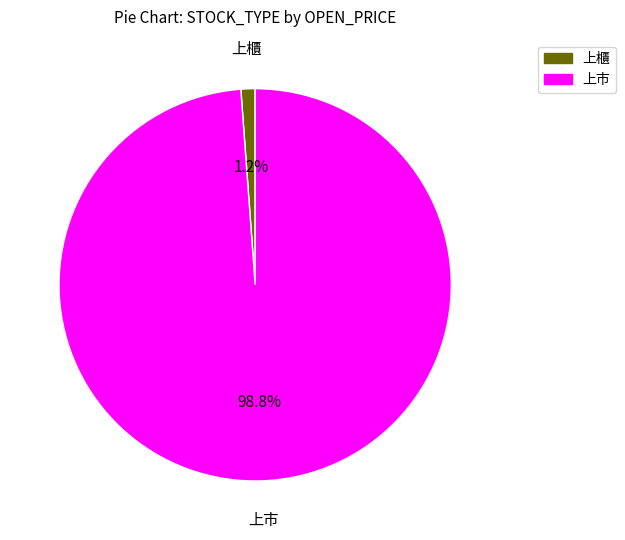

What percentage is NOT represented by 上櫃?

98.8%